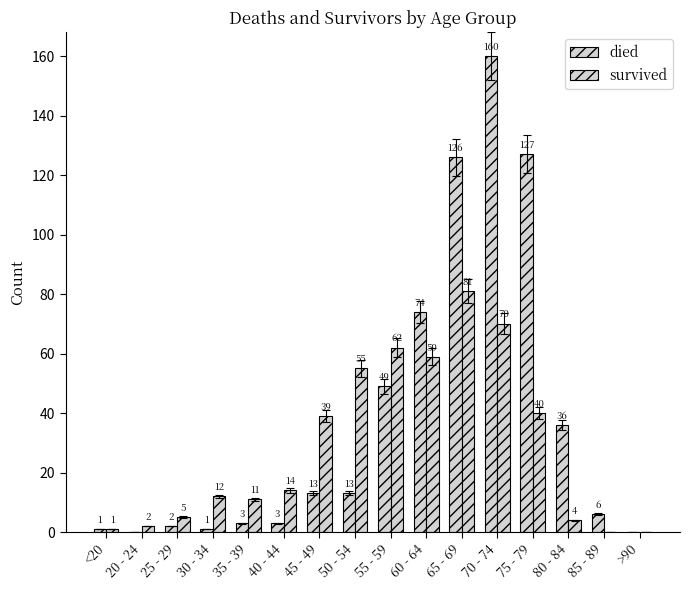

What is the highest value of the survived series?

81